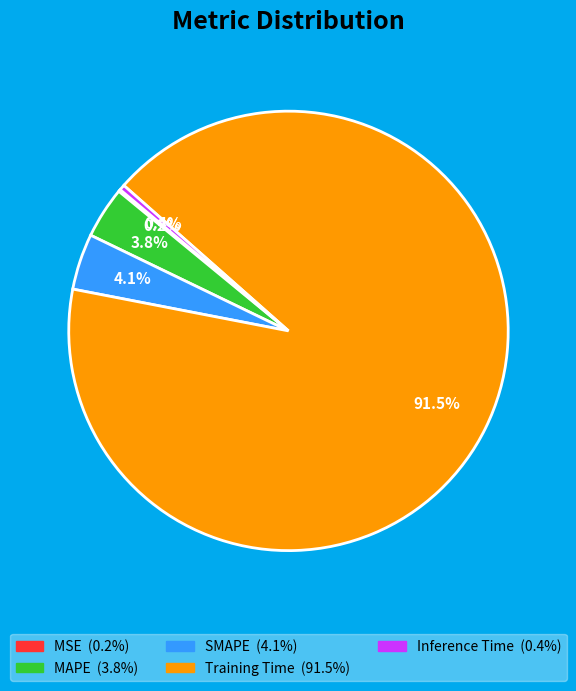

What percentage is NOT represented by Training Time?

8.5%